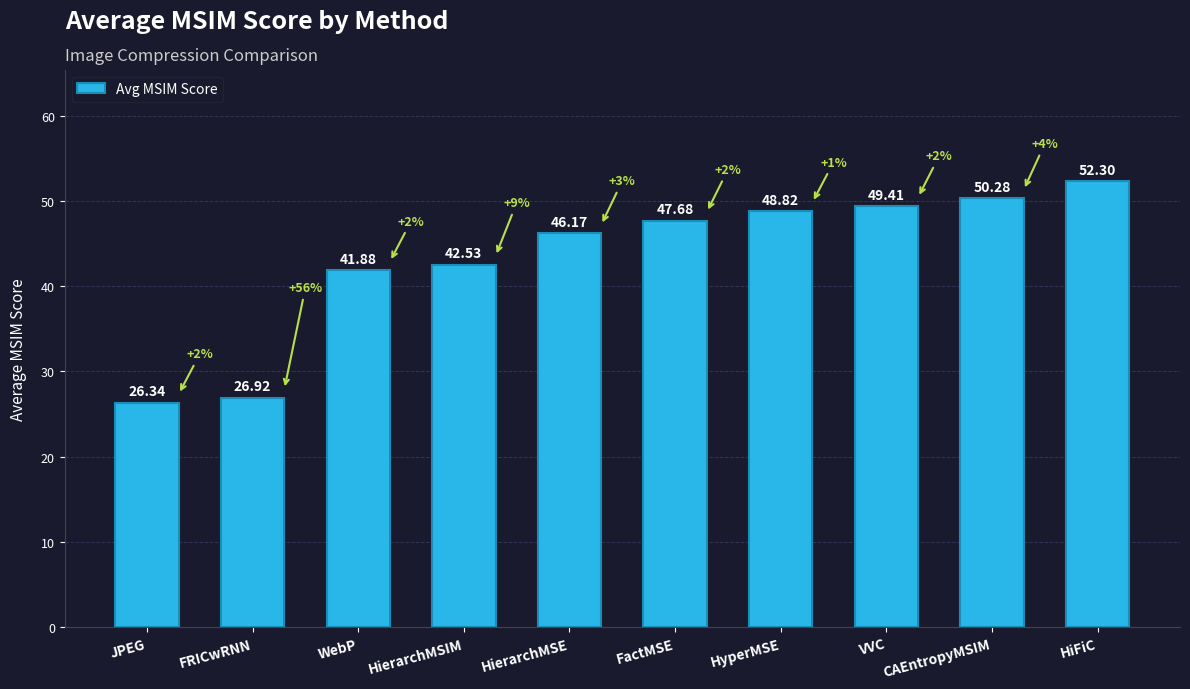

What is the label of the 4th bar from the right?

HyperMSE